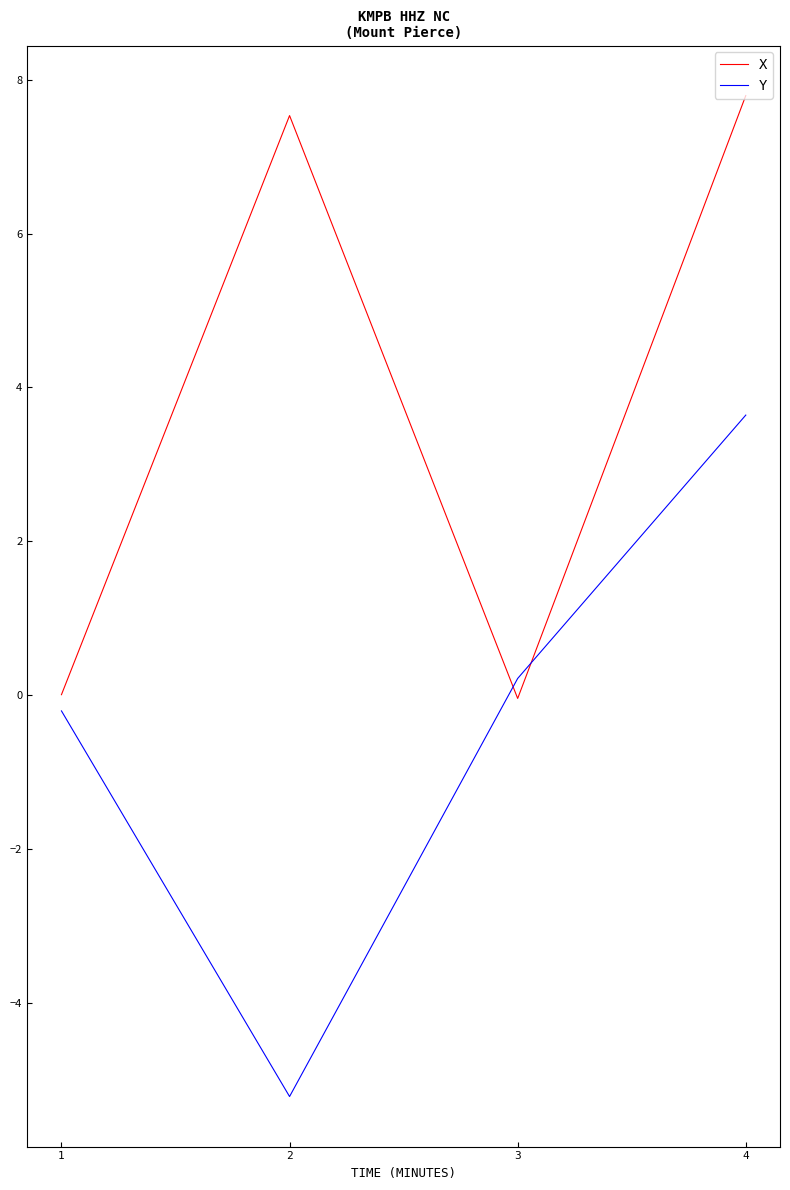

Which series has the largest total across all categories?

X